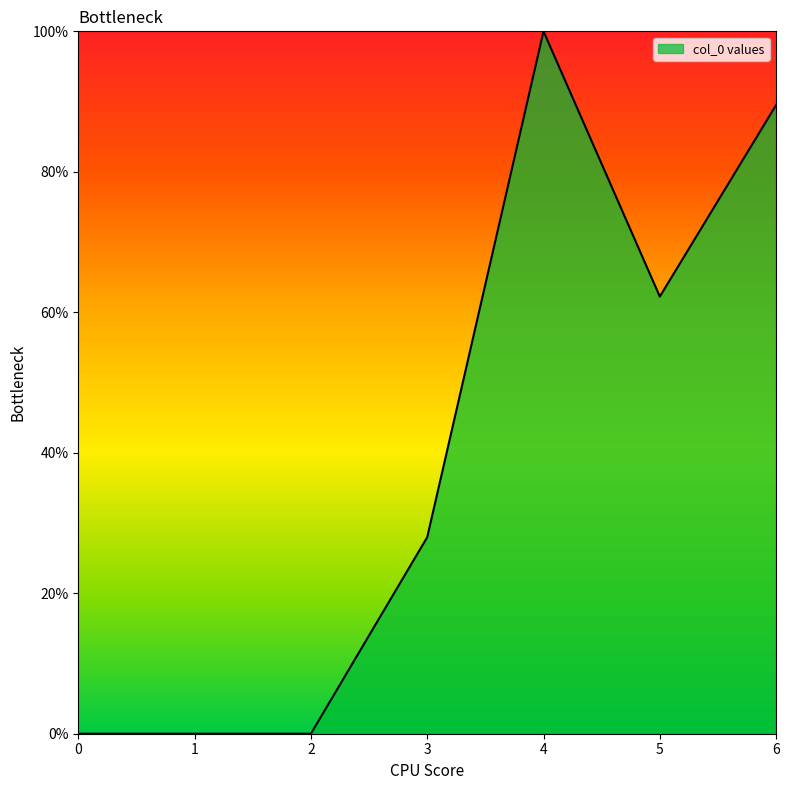

True or false: the data has more than 0 interior local peaks.

True